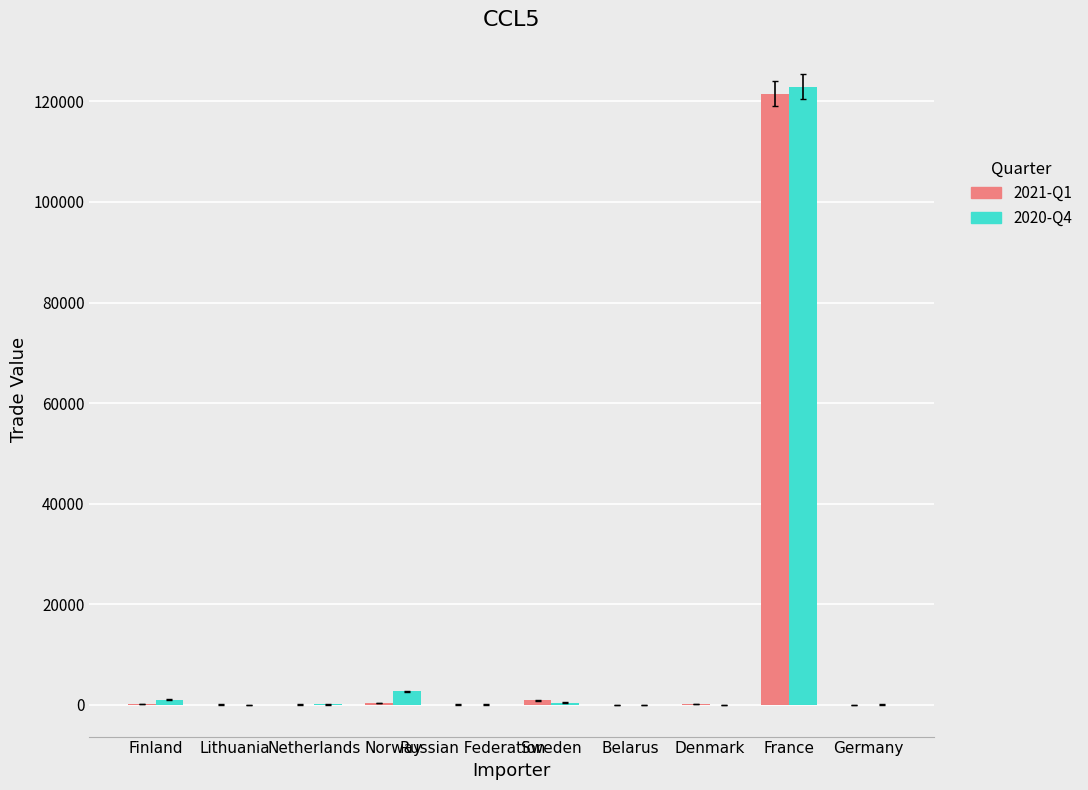

What is the maximum value shown in the chart?

122901